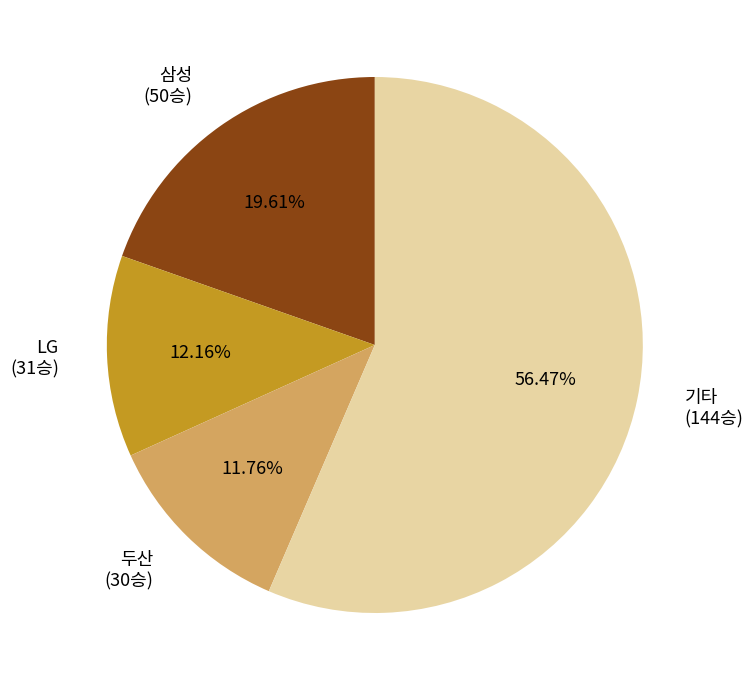

To the nearest percent, what is the difference between the largest and smallest slice percentages?

45%